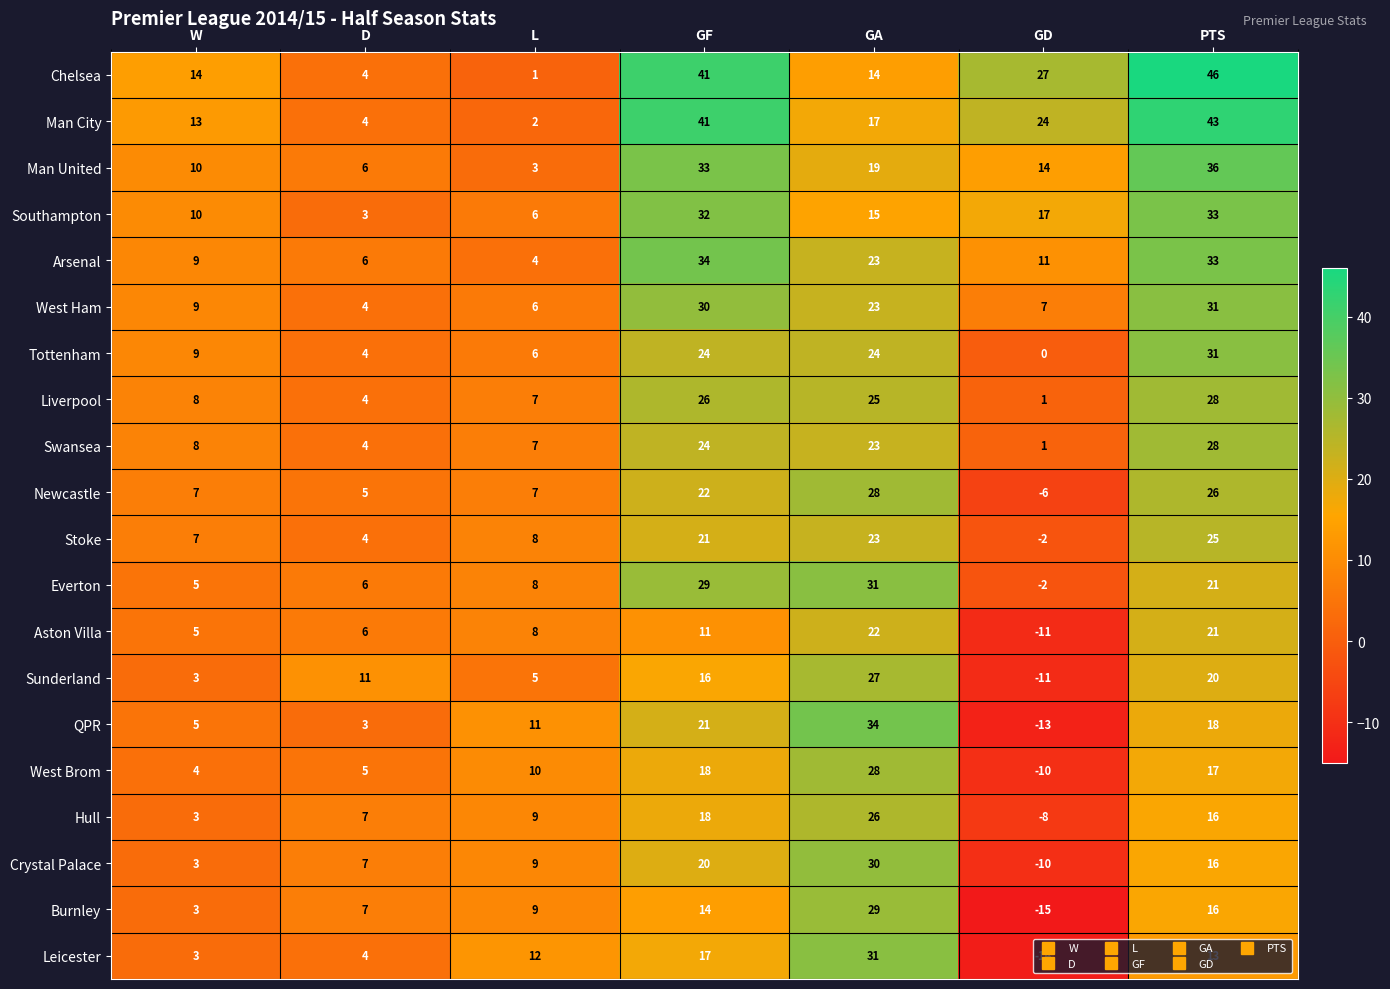

Where is Leicester nearest to the value 8?

D